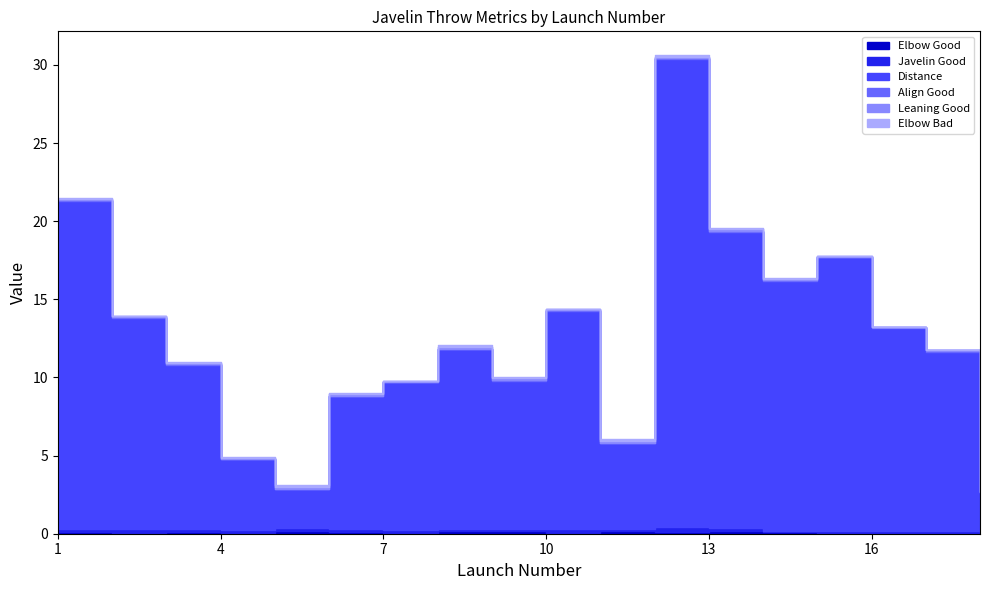

Which series has the largest total across all categories?

Distance